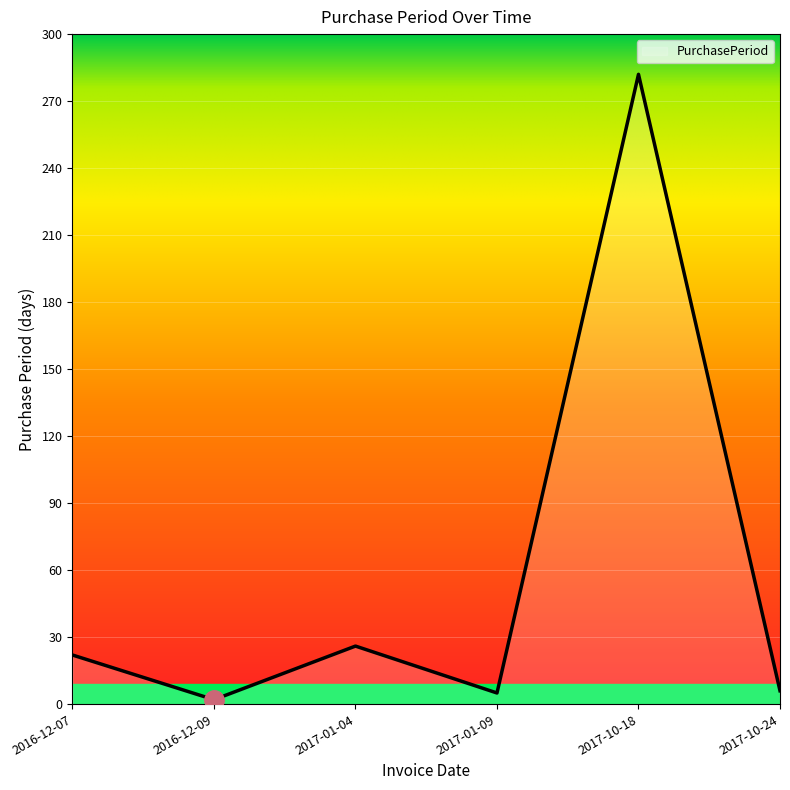

What is the difference between the maximum and minimum values?

280